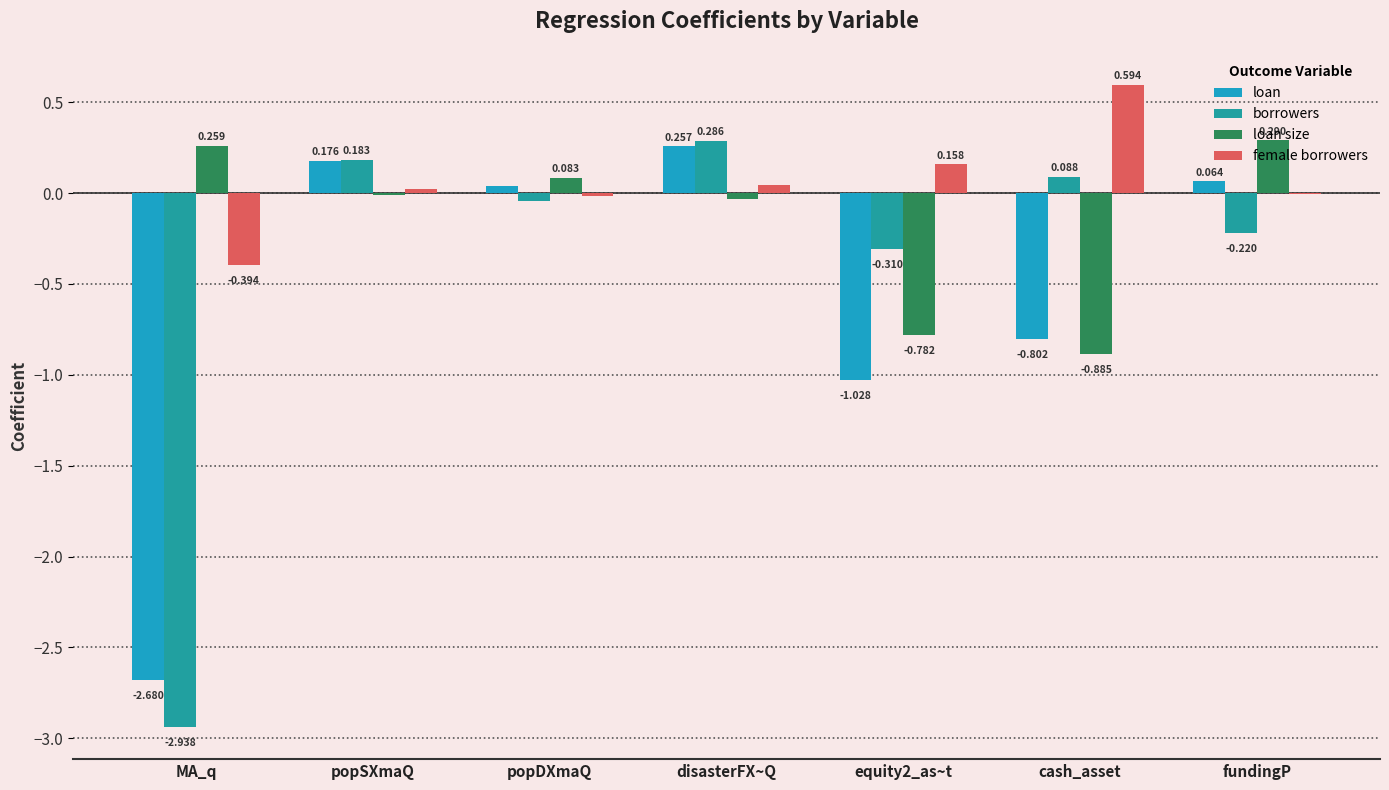

Reading left to right, transcribe all the data shown in this chart.

loan: -2.7	0.2	0.0	0.3	-1.0	-0.8	0.1
borrowers: -2.9	0.2	-0.0	0.3	-0.3	0.1	-0.2
loan size: 0.3	-0.0	0.1	-0.0	-0.8	-0.9	0.3
female borrowers: -0.4	0.0	-0.0	0.0	0.2	0.6	-0.0